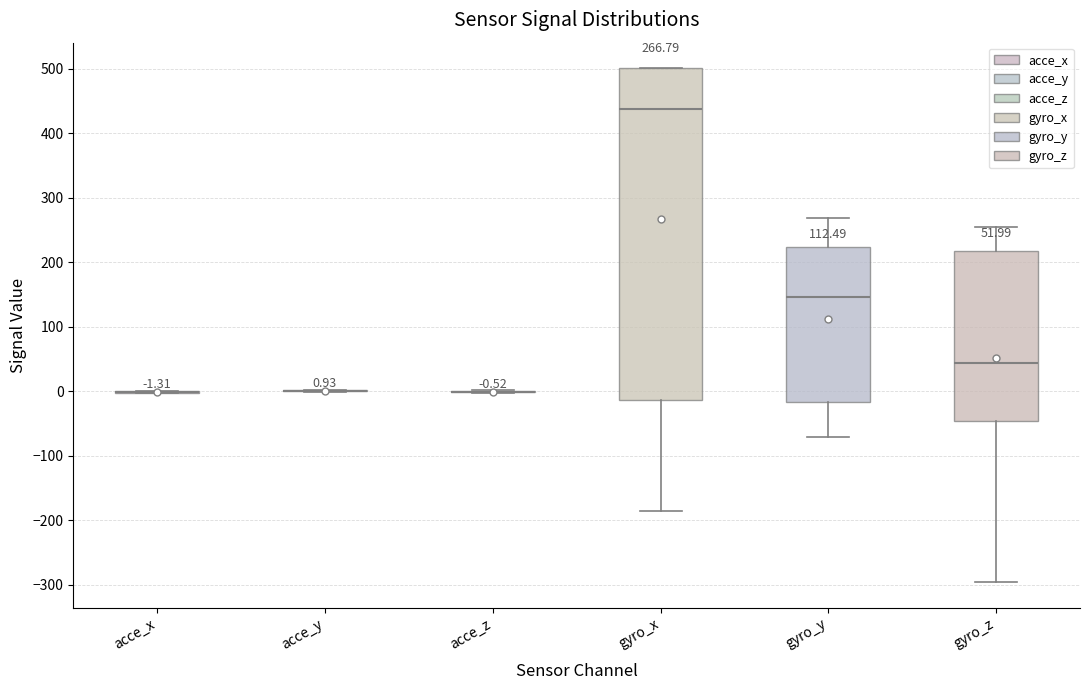

Comparing the boxes themselves (not the whiskers), which one is the tallest?

gyro_x